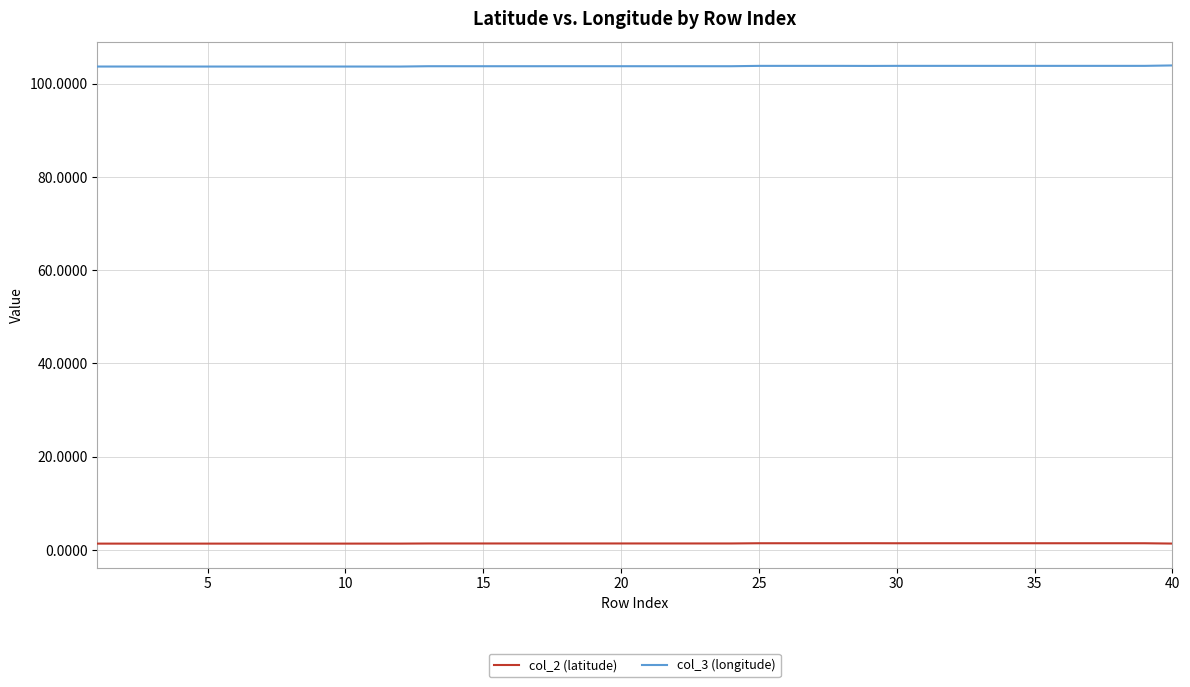

List the series in order of their overall mean, highest first.

col_3 (longitude), col_2 (latitude)